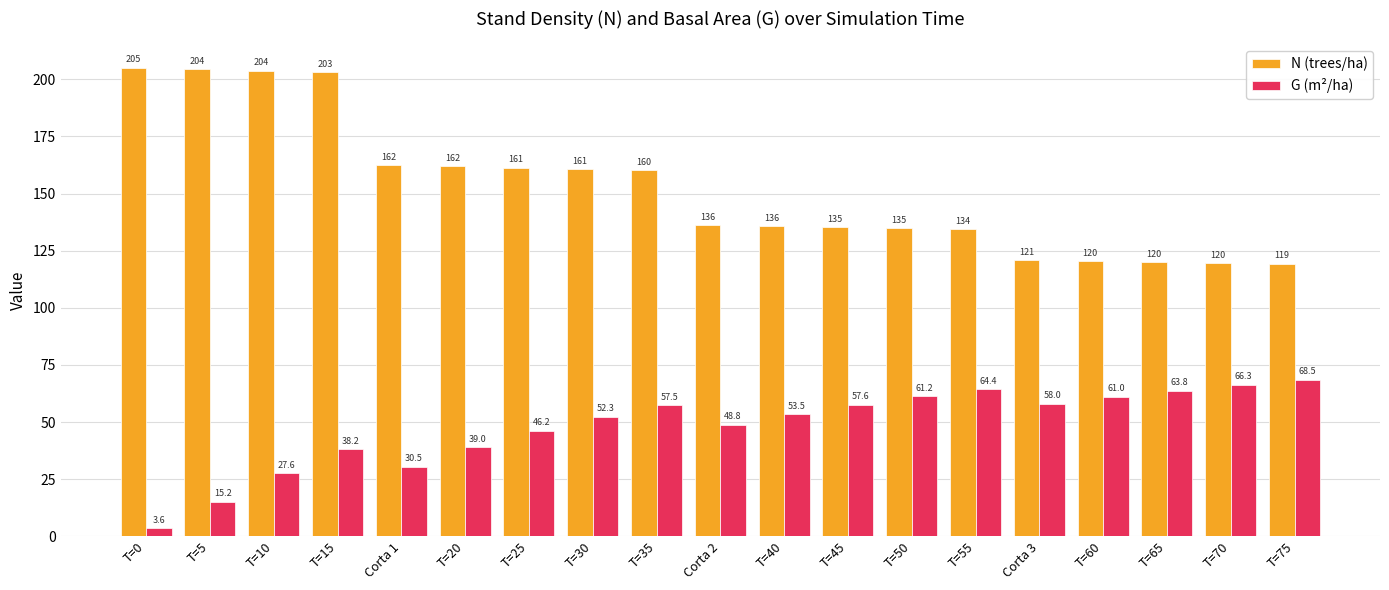

Rank the series by their maximum value, from highest to lowest.

N (trees/ha), G (m²/ha)